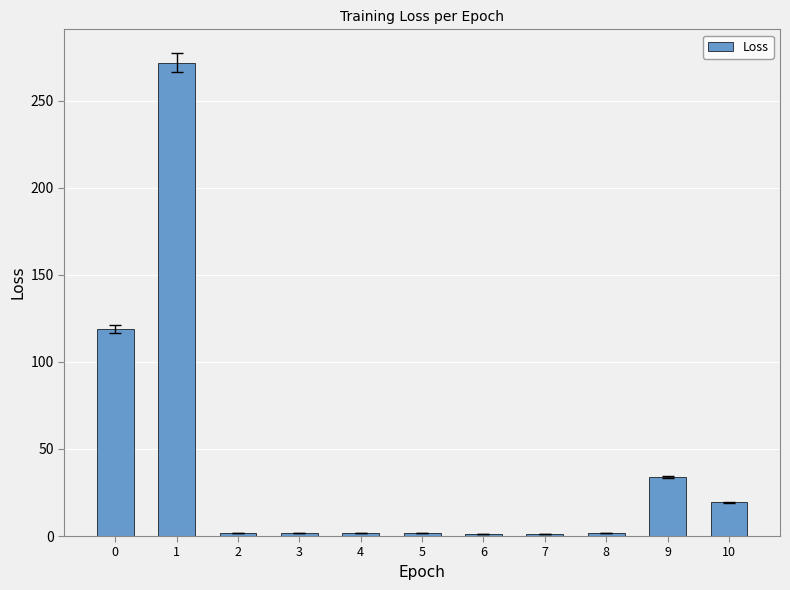

What is the sum of the values at 7 and 10?

20.7